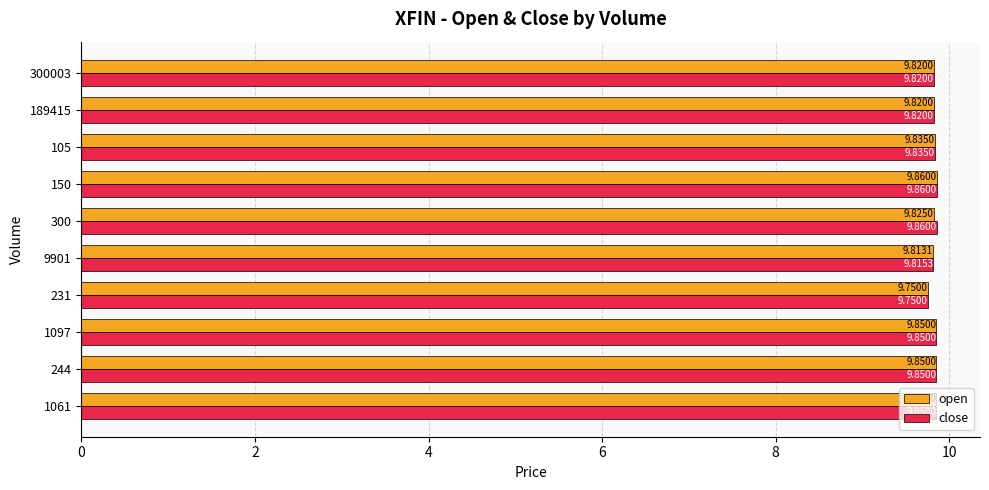

What is the sum of all open values?

98.3